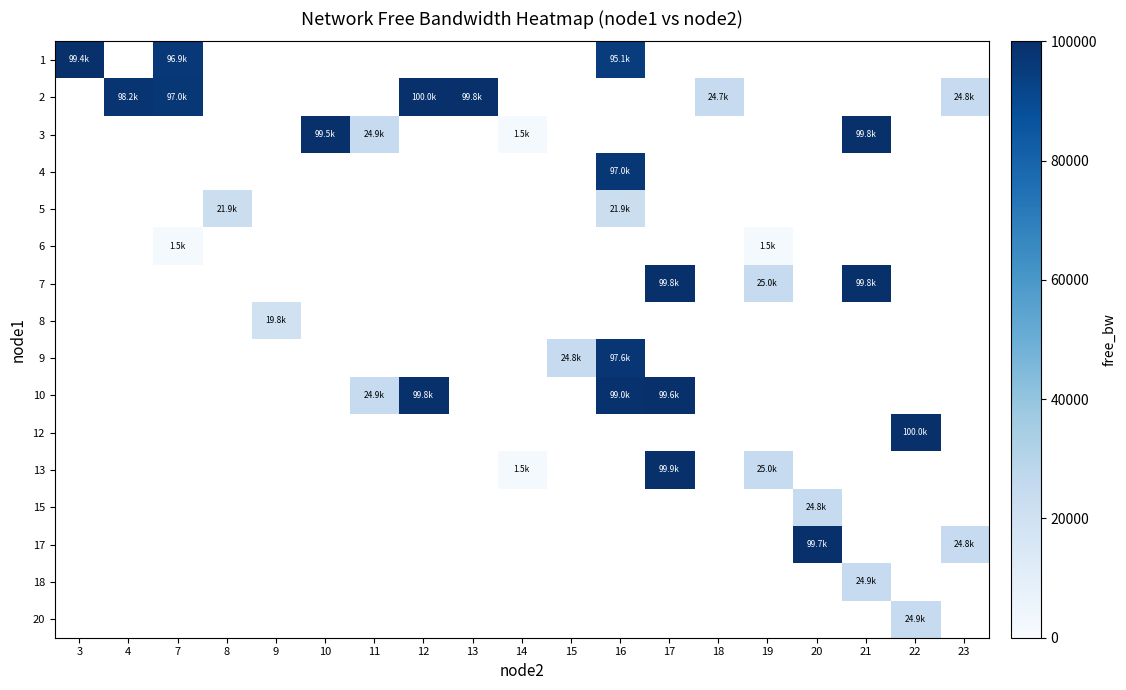

How many series are shown in this chart?

16